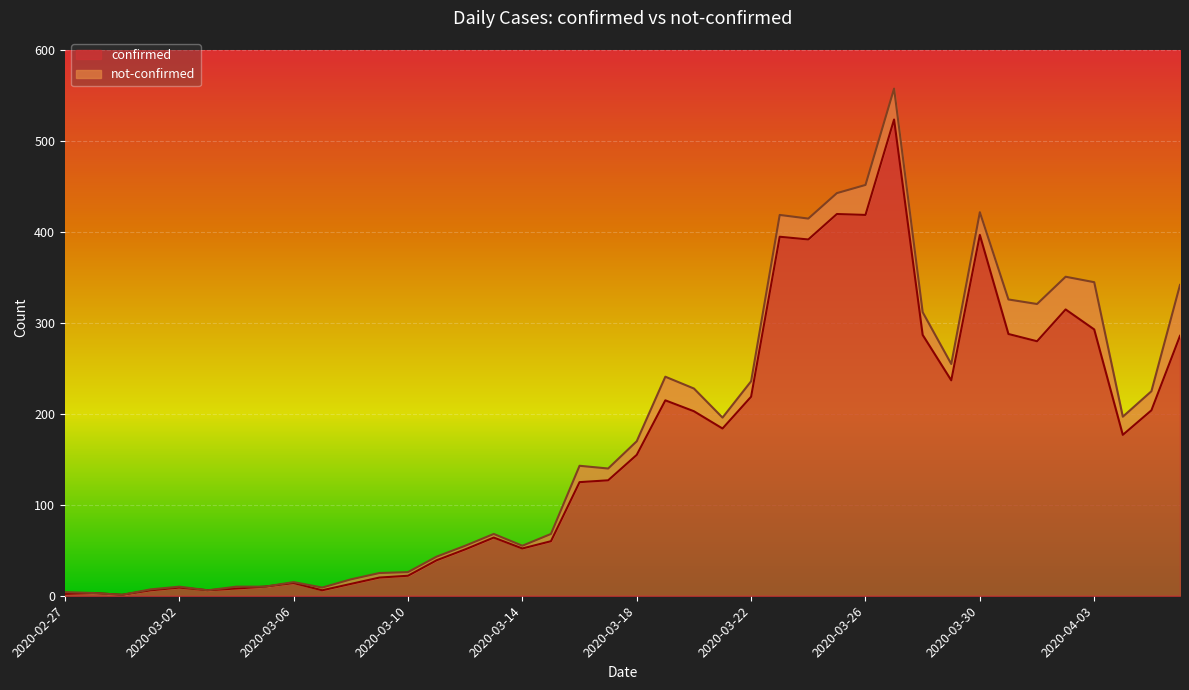

What position from the left is 2020-03-05?

8